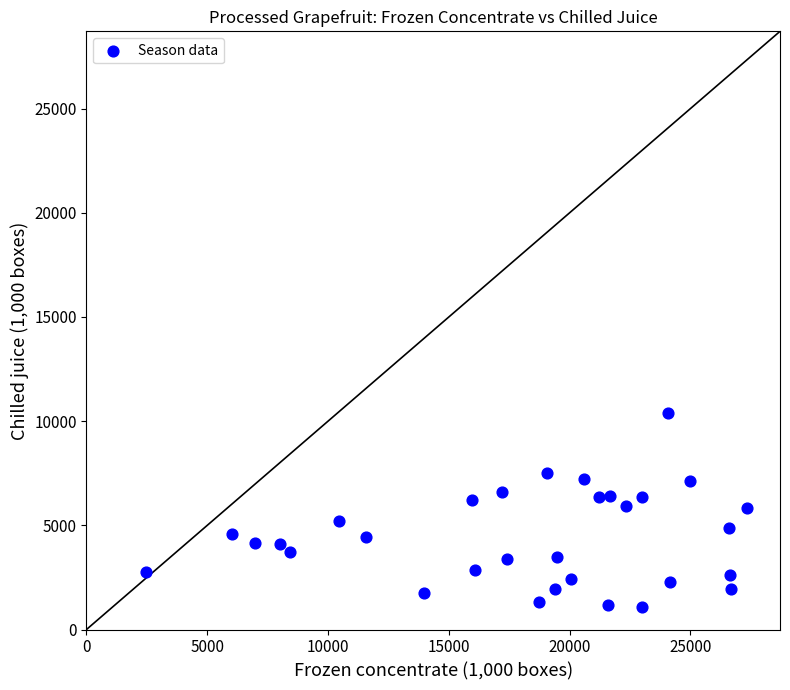

What is the range of X values (max minus min)?

24877